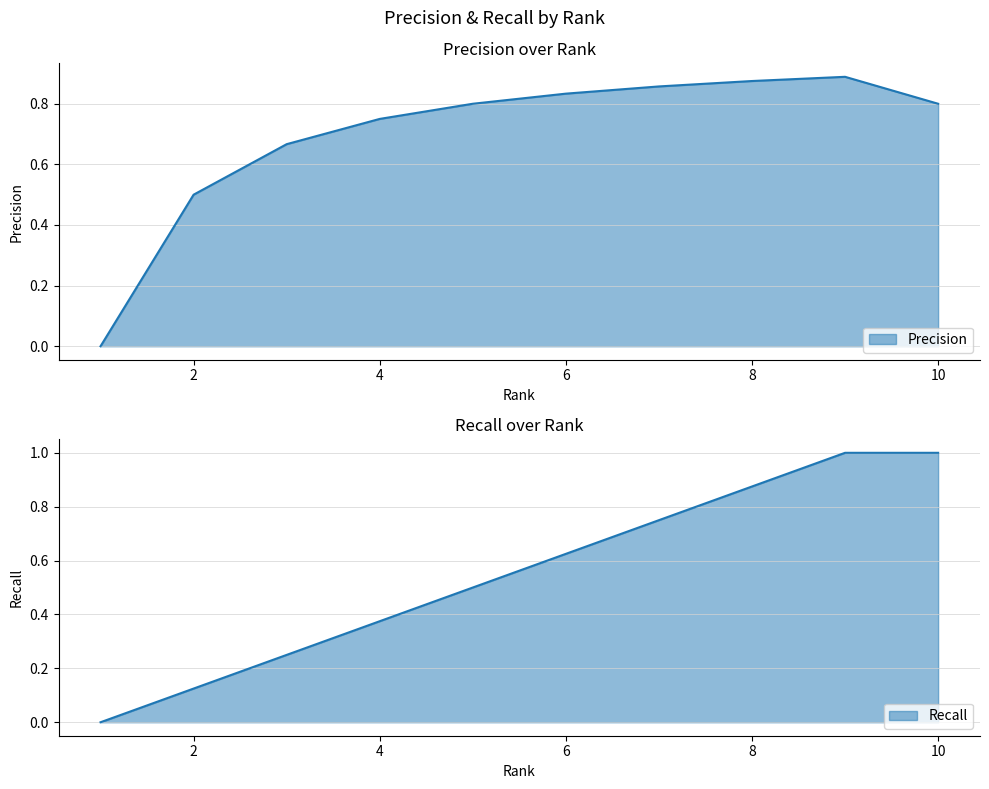

Rank the categories by Precision value from highest to lowest.

9, 8, 7, 6, 5, 10, 4, 3, 2, 1